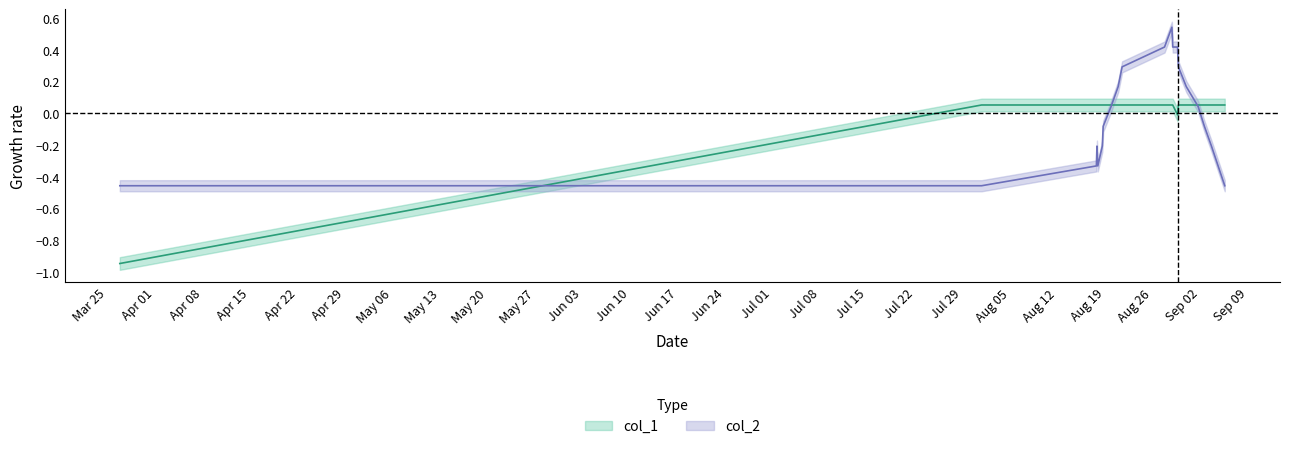

True or false: col_1 has a value of 0.1 at 1567019852.

True